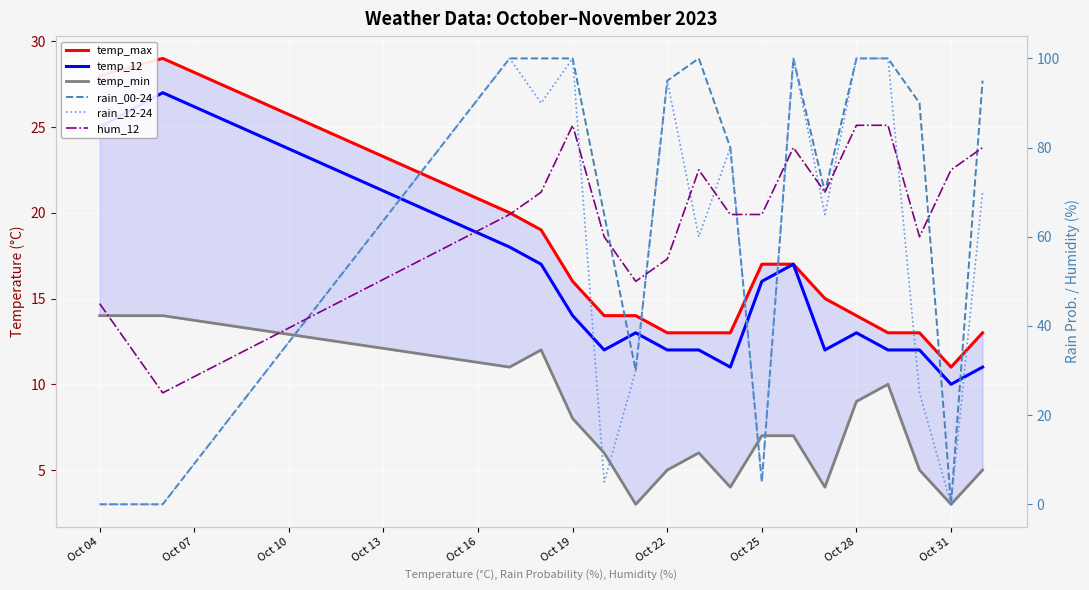

Which series has the widest spread of values?

rain_00-24